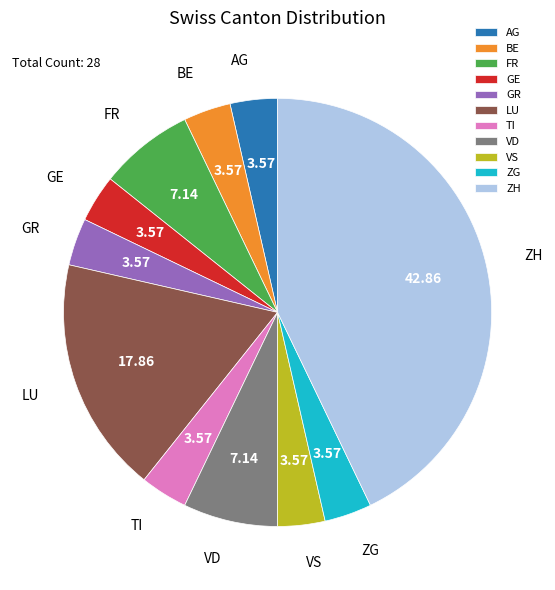

Combined, do TI and GE account for over 50%?

No